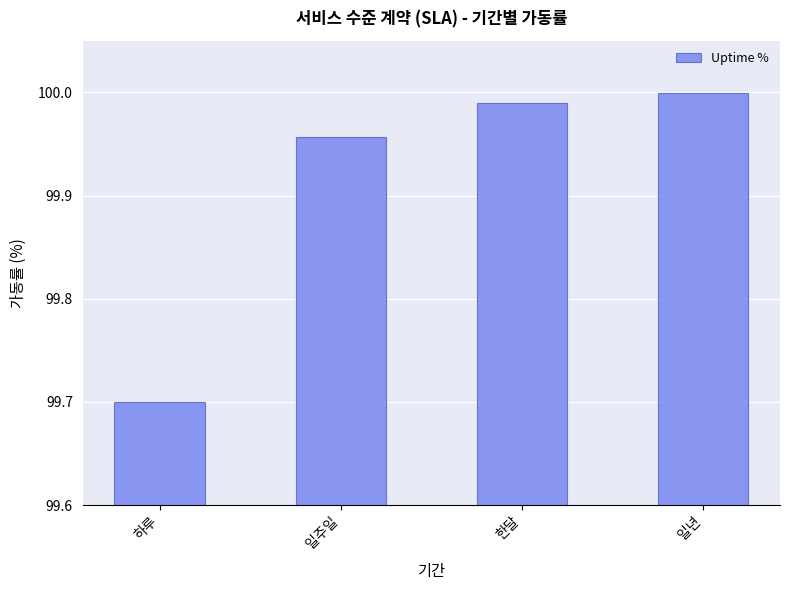

What is the ratio of the value at 일주일 to the value at 하루?

1.0